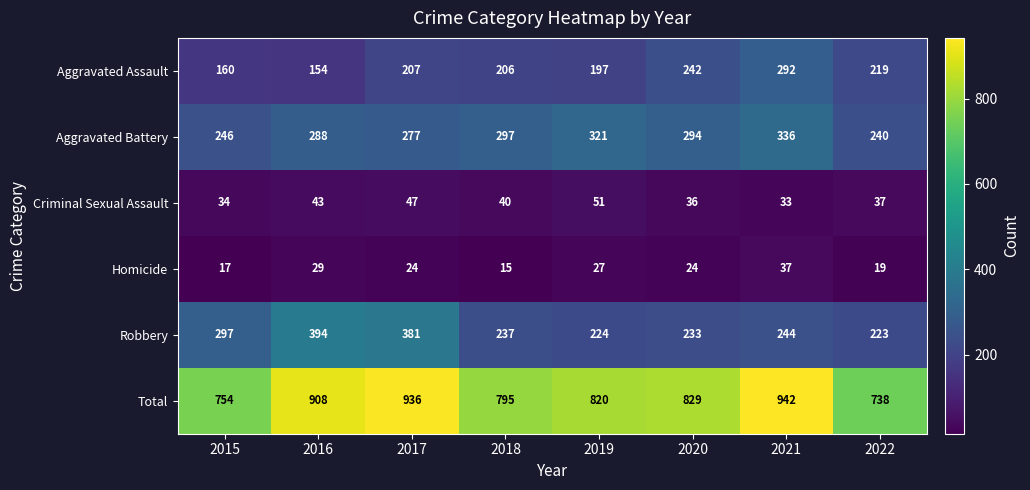

At how many categories does at least one series exceed 299?

8